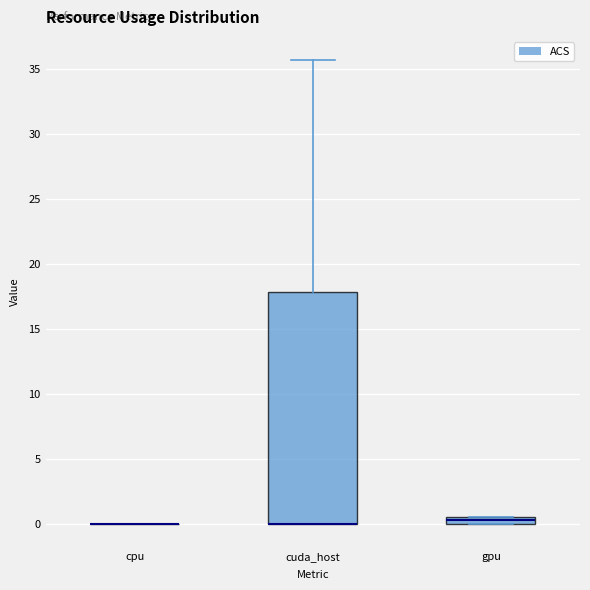

Which box is the tallest, from its lower edge to its upper edge?

cuda_host